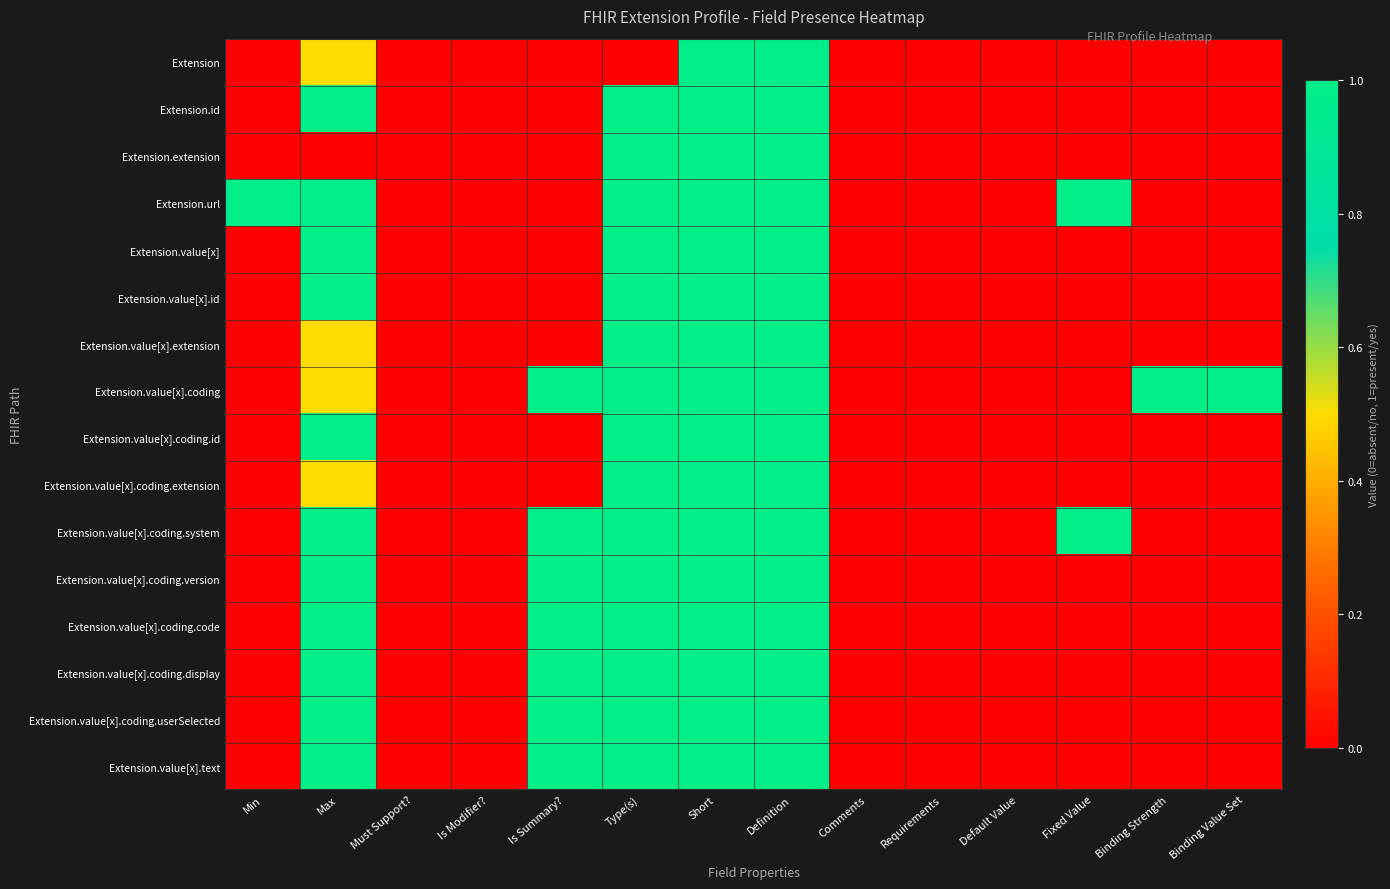

Reading left to right, what are all the values shown in this chart?

Extension: Min=0.0	Max=0.5	Must Support?=0.0	Is Modifier?=0.0	Is Summary?=0.0	Type(s)=0.0	Short=1.0	Definition=1.0	Comments=0.0	Requirements=0.0	Default Value=0.0	Fixed Value=0.0	Binding Strength=0.0	Binding Value Set=0.0
Extension.id: Min=0.0	Max=1.0	Must Support?=0.0	Is Modifier?=0.0	Is Summary?=0.0	Type(s)=1.0	Short=1.0	Definition=1.0	Comments=0.0	Requirements=0.0	Default Value=0.0	Fixed Value=0.0	Binding Strength=0.0	Binding Value Set=0.0
Extension.extension: Min=0.0	Max=0.0	Must Support?=0.0	Is Modifier?=0.0	Is Summary?=0.0	Type(s)=1.0	Short=1.0	Definition=1.0	Comments=0.0	Requirements=0.0	Default Value=0.0	Fixed Value=0.0	Binding Strength=0.0	Binding Value Set=0.0
Extension.url: Min=1.0	Max=1.0	Must Support?=0.0	Is Modifier?=0.0	Is Summary?=0.0	Type(s)=1.0	Short=1.0	Definition=1.0	Comments=0.0	Requirements=0.0	Default Value=0.0	Fixed Value=1.0	Binding Strength=0.0	Binding Value Set=0.0
Extension.value[x]: Min=0.0	Max=1.0	Must Support?=0.0	Is Modifier?=0.0	Is Summary?=0.0	Type(s)=1.0	Short=1.0	Definition=1.0	Comments=0.0	Requirements=0.0	Default Value=0.0	Fixed Value=0.0	Binding Strength=0.0	Binding Value Set=0.0
Extension.value[x].id: Min=0.0	Max=1.0	Must Support?=0.0	Is Modifier?=0.0	Is Summary?=0.0	Type(s)=1.0	Short=1.0	Definition=1.0	Comments=0.0	Requirements=0.0	Default Value=0.0	Fixed Value=0.0	Binding Strength=0.0	Binding Value Set=0.0
Extension.value[x].extension: Min=0.0	Max=0.5	Must Support?=0.0	Is Modifier?=0.0	Is Summary?=0.0	Type(s)=1.0	Short=1.0	Definition=1.0	Comments=0.0	Requirements=0.0	Default Value=0.0	Fixed Value=0.0	Binding Strength=0.0	Binding Value Set=0.0
Extension.value[x].coding: Min=0.0	Max=0.5	Must Support?=0.0	Is Modifier?=0.0	Is Summary?=1.0	Type(s)=1.0	Short=1.0	Definition=1.0	Comments=0.0	Requirements=0.0	Default Value=0.0	Fixed Value=0.0	Binding Strength=1.0	Binding Value Set=1.0
Extension.value[x].coding.id: Min=0.0	Max=1.0	Must Support?=0.0	Is Modifier?=0.0	Is Summary?=0.0	Type(s)=1.0	Short=1.0	Definition=1.0	Comments=0.0	Requirements=0.0	Default Value=0.0	Fixed Value=0.0	Binding Strength=0.0	Binding Value Set=0.0
Extension.value[x].coding.extension: Min=0.0	Max=0.5	Must Support?=0.0	Is Modifier?=0.0	Is Summary?=0.0	Type(s)=1.0	Short=1.0	Definition=1.0	Comments=0.0	Requirements=0.0	Default Value=0.0	Fixed Value=0.0	Binding Strength=0.0	Binding Value Set=0.0
Extension.value[x].coding.system: Min=0.0	Max=1.0	Must Support?=0.0	Is Modifier?=0.0	Is Summary?=1.0	Type(s)=1.0	Short=1.0	Definition=1.0	Comments=0.0	Requirements=0.0	Default Value=0.0	Fixed Value=1.0	Binding Strength=0.0	Binding Value Set=0.0
Extension.value[x].coding.version: Min=0.0	Max=1.0	Must Support?=0.0	Is Modifier?=0.0	Is Summary?=1.0	Type(s)=1.0	Short=1.0	Definition=1.0	Comments=0.0	Requirements=0.0	Default Value=0.0	Fixed Value=0.0	Binding Strength=0.0	Binding Value Set=0.0
Extension.value[x].coding.code: Min=0.0	Max=1.0	Must Support?=0.0	Is Modifier?=0.0	Is Summary?=1.0	Type(s)=1.0	Short=1.0	Definition=1.0	Comments=0.0	Requirements=0.0	Default Value=0.0	Fixed Value=0.0	Binding Strength=0.0	Binding Value Set=0.0
Extension.value[x].coding.display: Min=0.0	Max=1.0	Must Support?=0.0	Is Modifier?=0.0	Is Summary?=1.0	Type(s)=1.0	Short=1.0	Definition=1.0	Comments=0.0	Requirements=0.0	Default Value=0.0	Fixed Value=0.0	Binding Strength=0.0	Binding Value Set=0.0
Extension.value[x].coding.userSelected: Min=0.0	Max=1.0	Must Support?=0.0	Is Modifier?=0.0	Is Summary?=1.0	Type(s)=1.0	Short=1.0	Definition=1.0	Comments=0.0	Requirements=0.0	Default Value=0.0	Fixed Value=0.0	Binding Strength=0.0	Binding Value Set=0.0
Extension.value[x].text: Min=0.0	Max=1.0	Must Support?=0.0	Is Modifier?=0.0	Is Summary?=1.0	Type(s)=1.0	Short=1.0	Definition=1.0	Comments=0.0	Requirements=0.0	Default Value=0.0	Fixed Value=0.0	Binding Strength=0.0	Binding Value Set=0.0